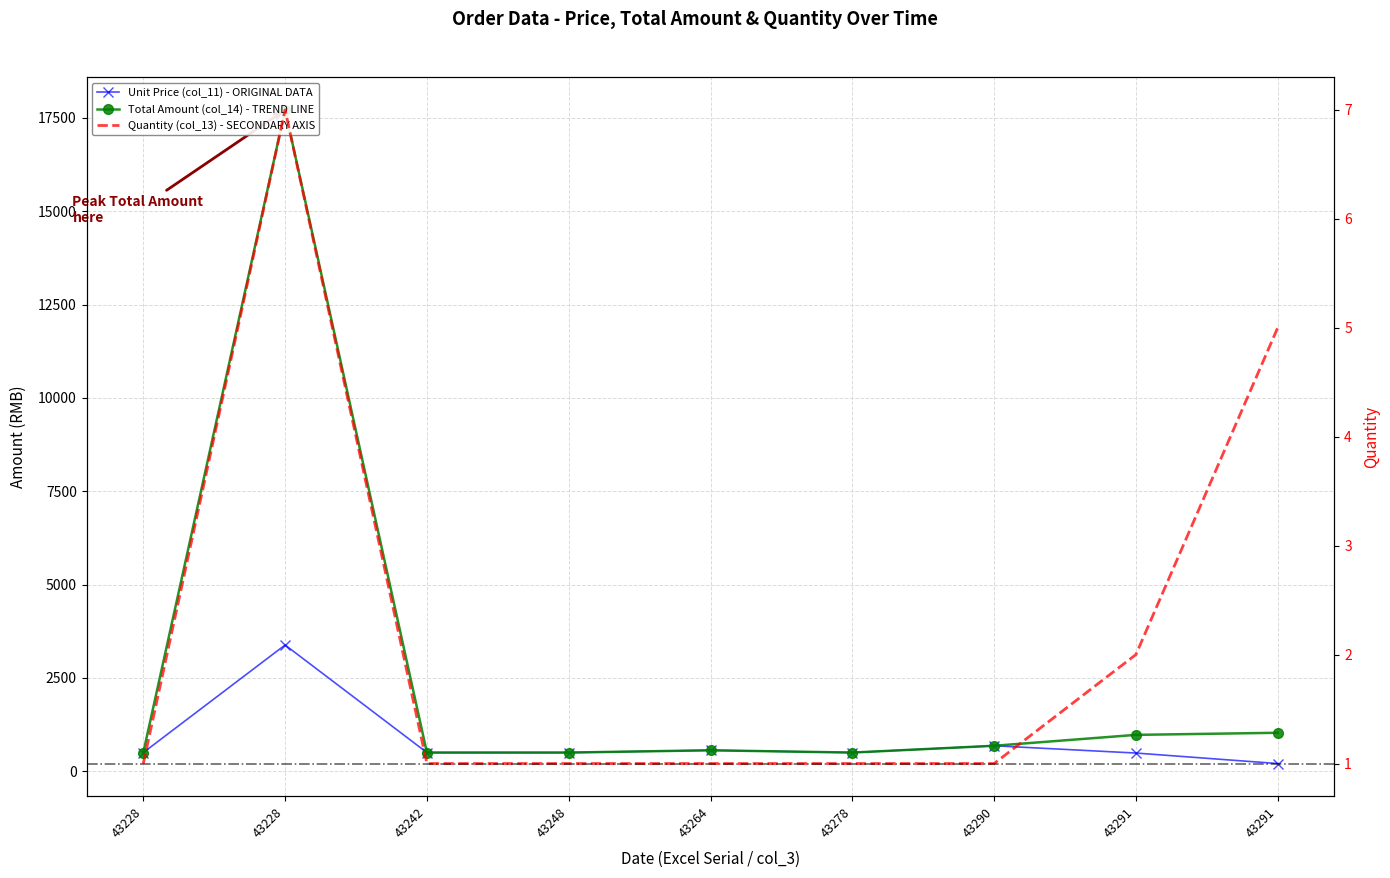

Where is Unit Price (col_11) - ORIGINAL DATA nearest to the value 1794?

43290